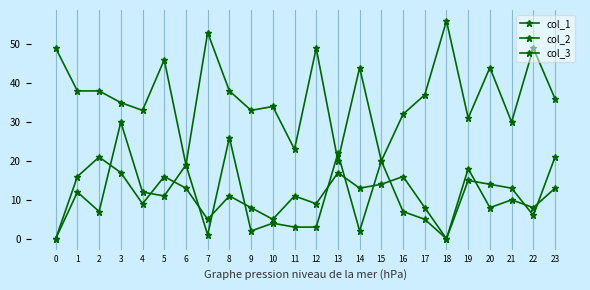

How many lines are shown in the chart?

3